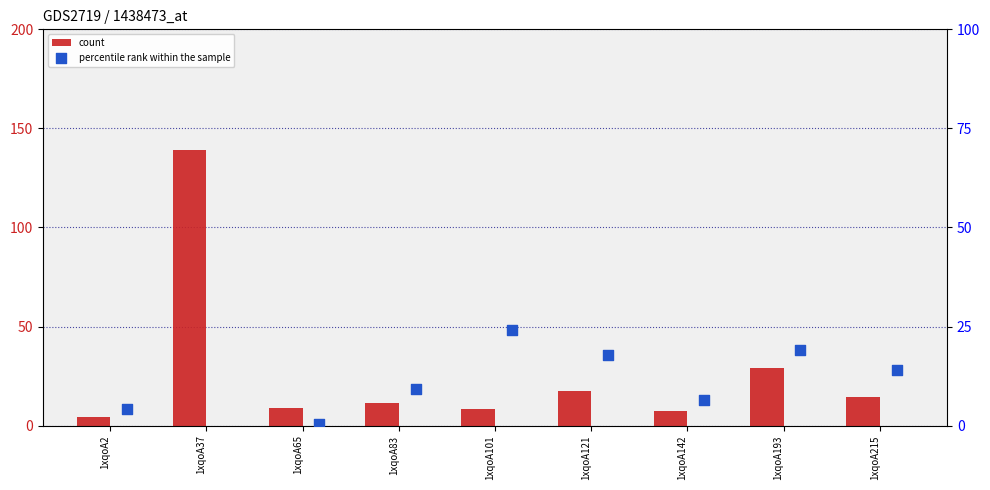

Which series has the largest total across all categories?

count